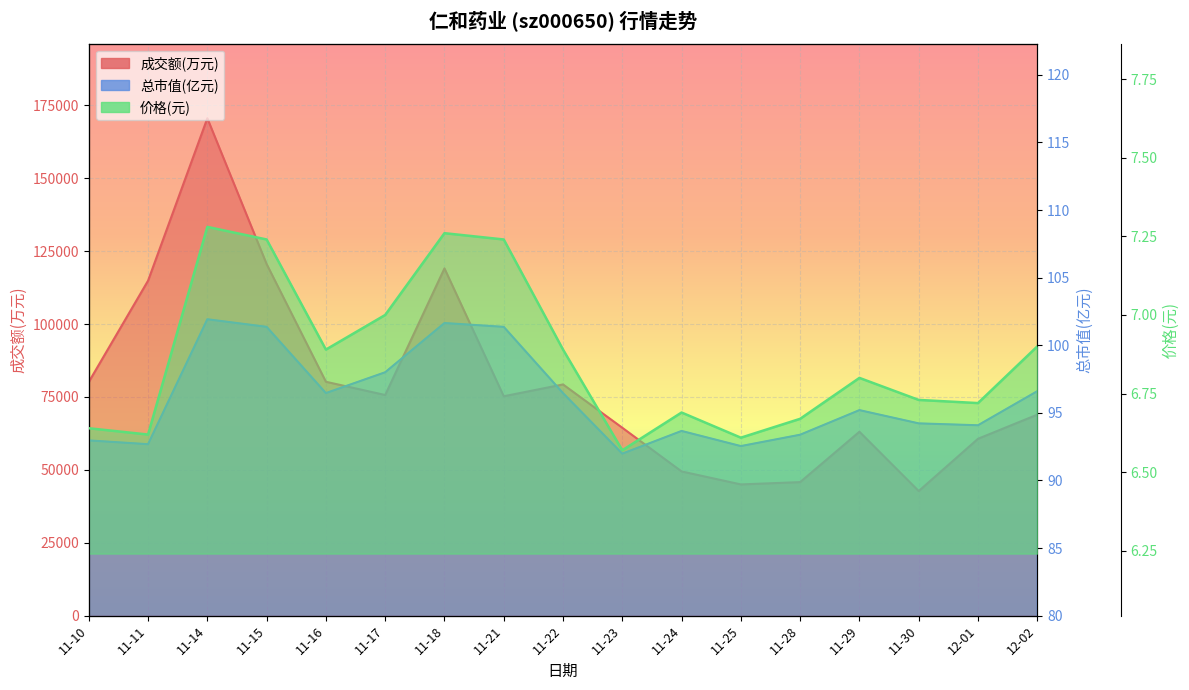

True or false: 成交额(万元) and 价格 intersect in this chart.

False